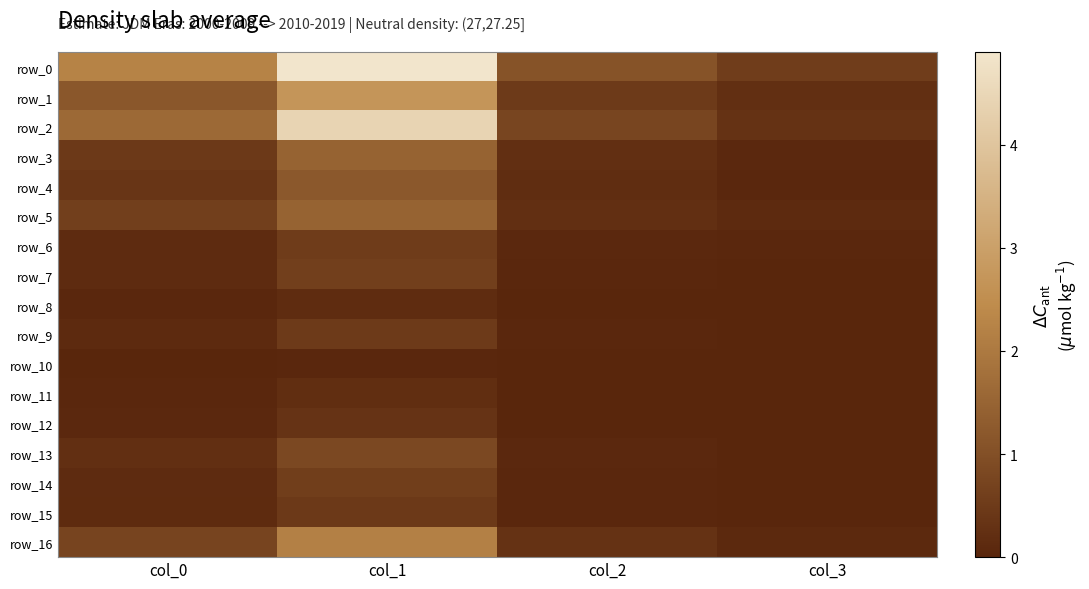

The value of row_7 at col_0 is 0.2. True or false?

False